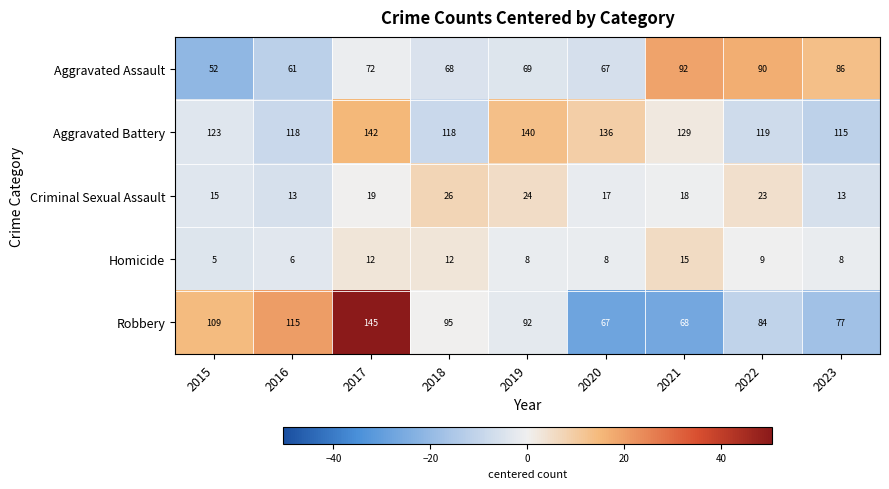

What is the average value of the Aggravated Assault series?

73